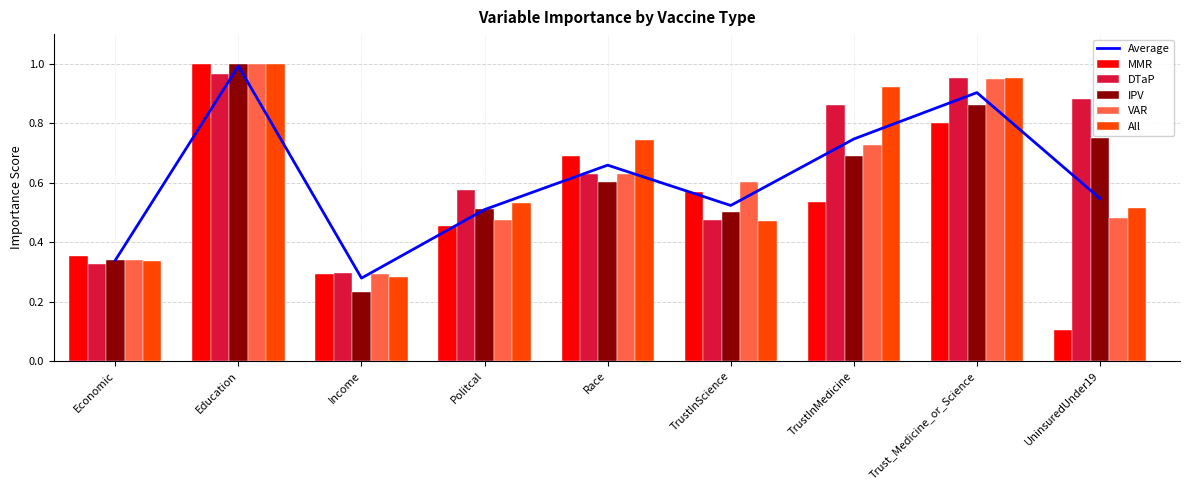

What is the label of the 5th bar from the left?

Race